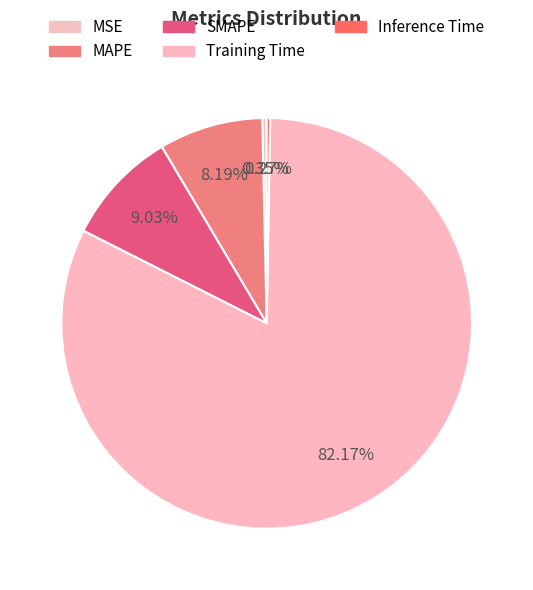

Combined, do SMAPE and MAPE account for over 50%?

No